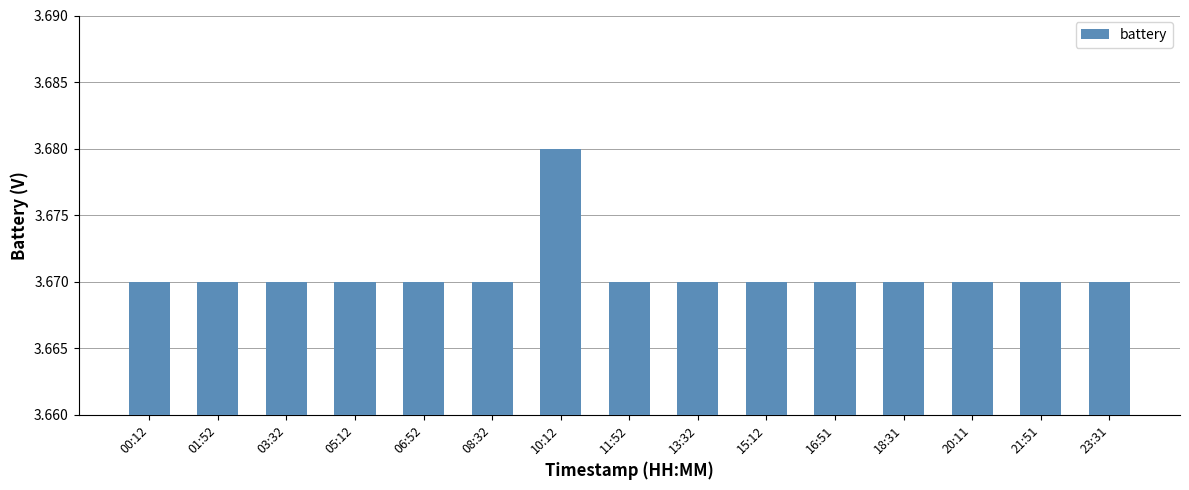

Approximately how many times larger is the value at 05:12 compared to 20:11?

1.0